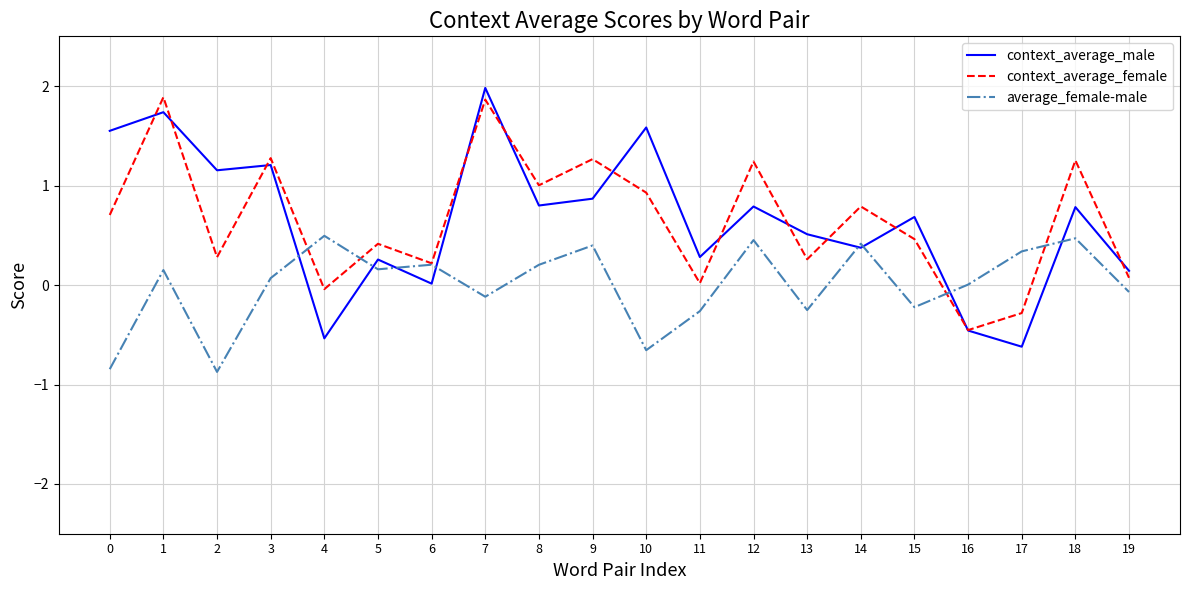

Is the value of context_average_male at 0 greater than the value of average_female-male at 13?

Yes